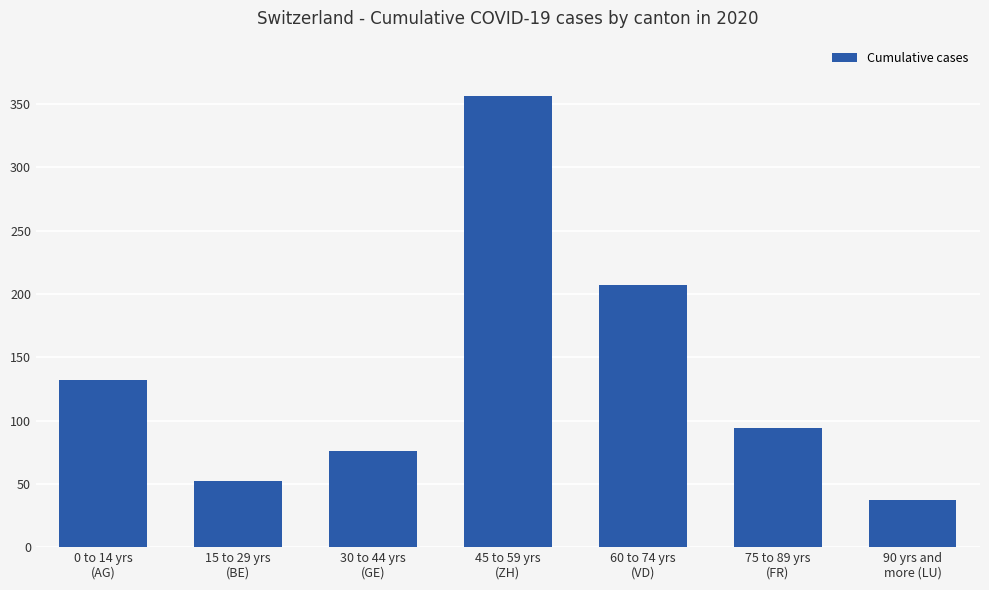

True or false: the data shows 52 at 15 to 29 yrs
(BE).

True